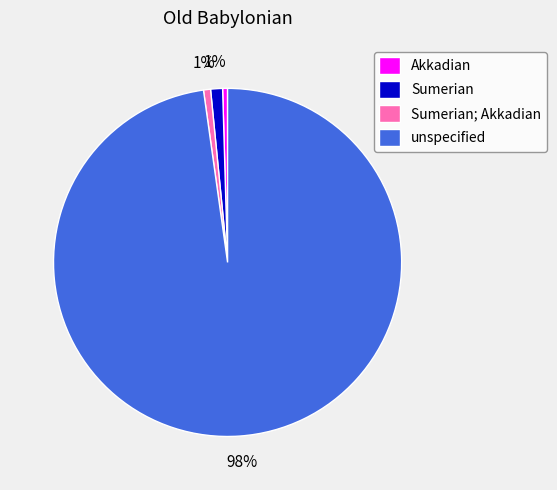

Is it true that Sumerian is 1% of the pie?

True